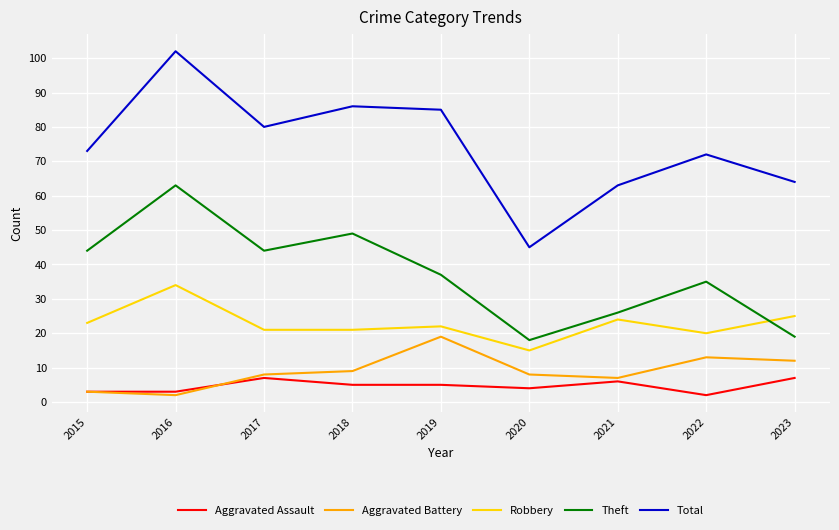

Is this an area chart (filled region under the line)?

No